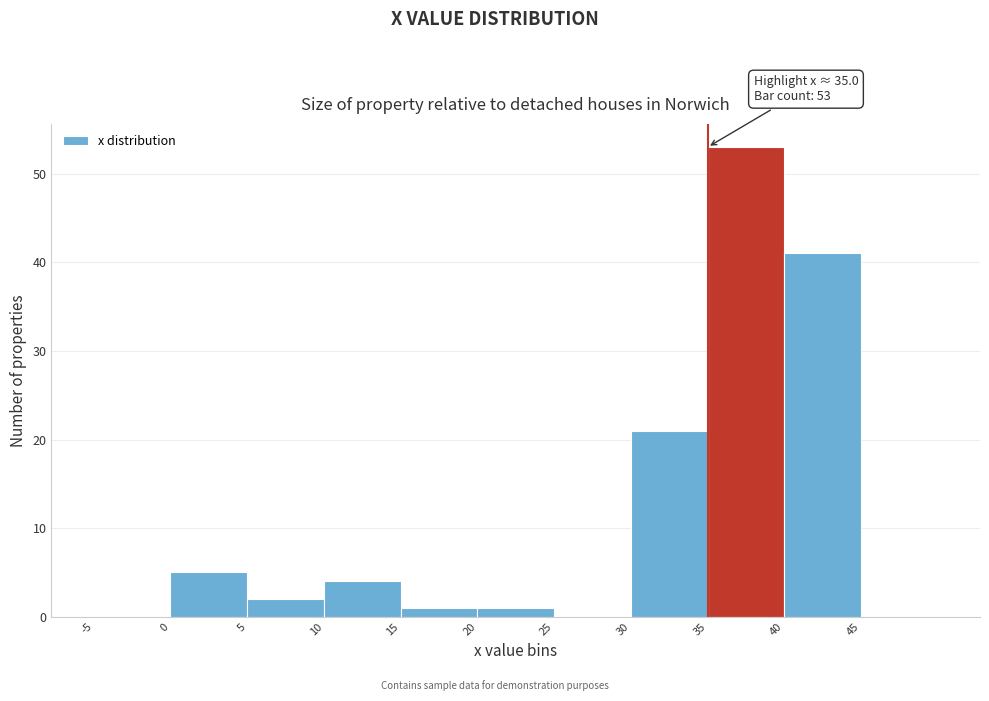

Over which range of the x-axis is the bar tallest?

35 to 40